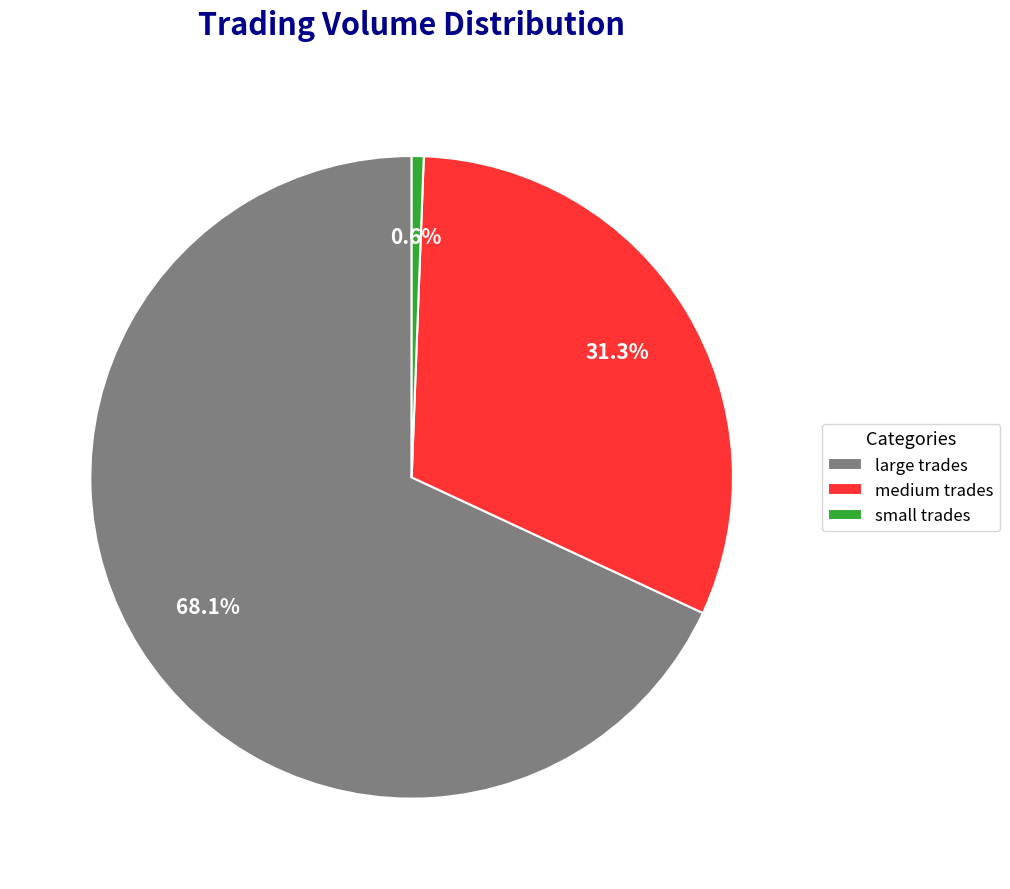

Which category accounts for the majority?

large trades